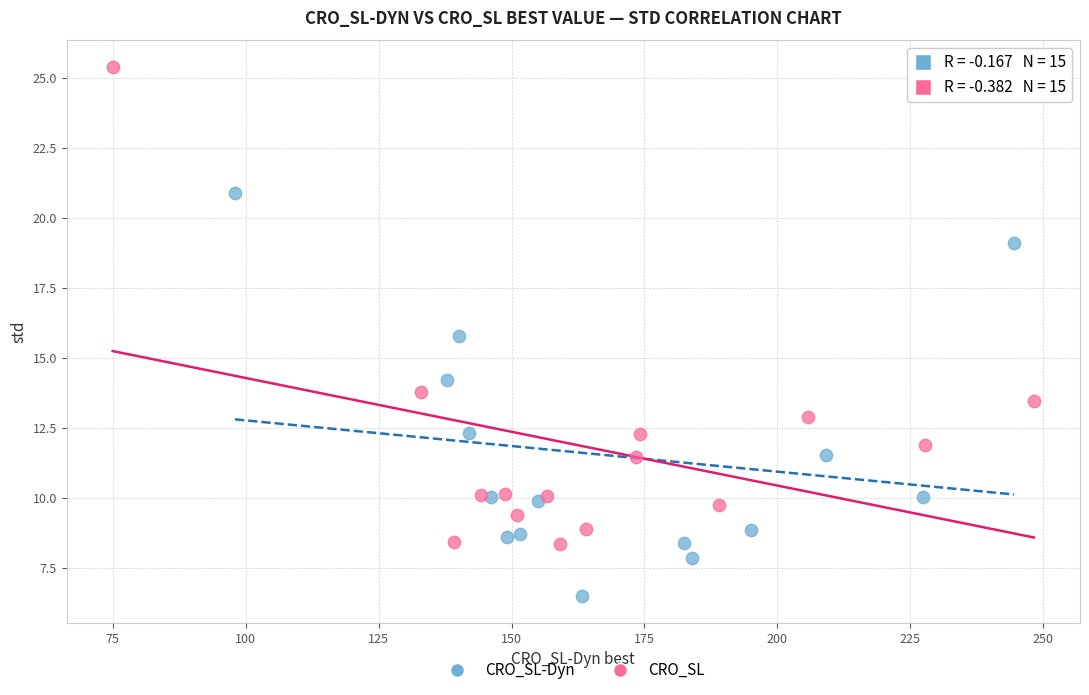

What are all the series names shown in the legend?

CRO_SL-Dyn, CRO_SL